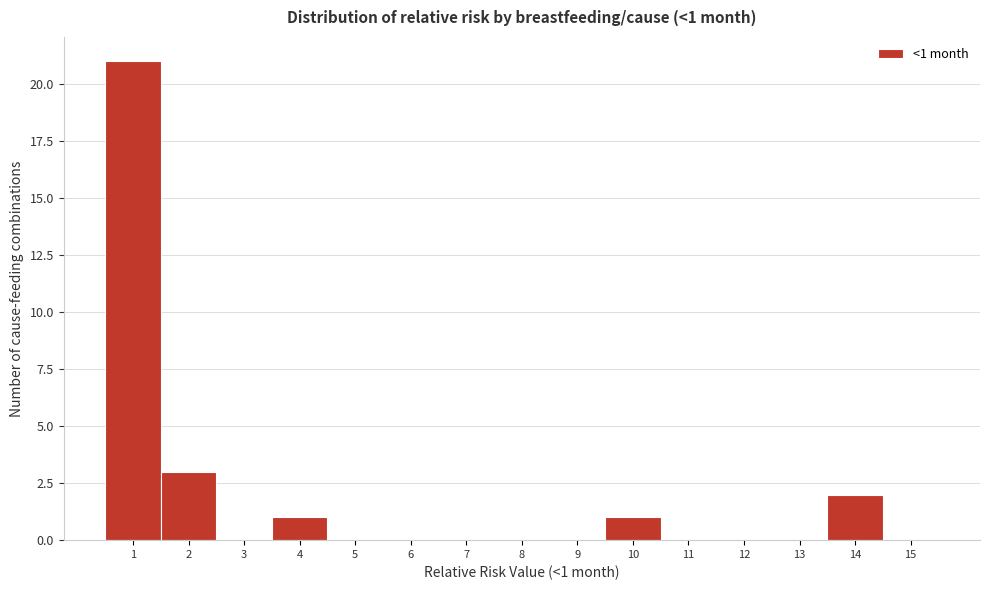

Reading left to right, what are all the values shown in this chart?

1=21	2=3	3=0	4=1	5=0	6=0	7=0	8=0	9=0	10=1	11=0	12=0	13=0	14=2	15=0